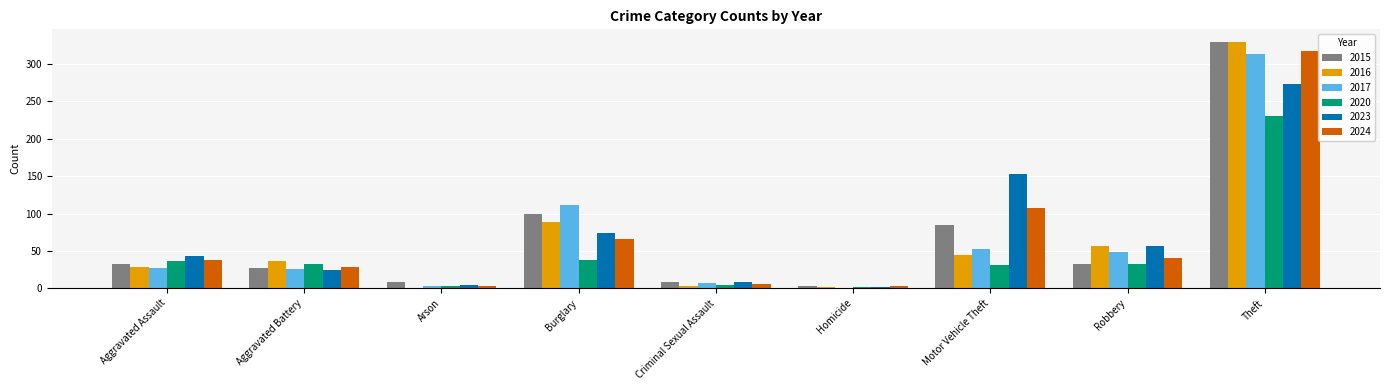

How many categories are shown in the chart?

9